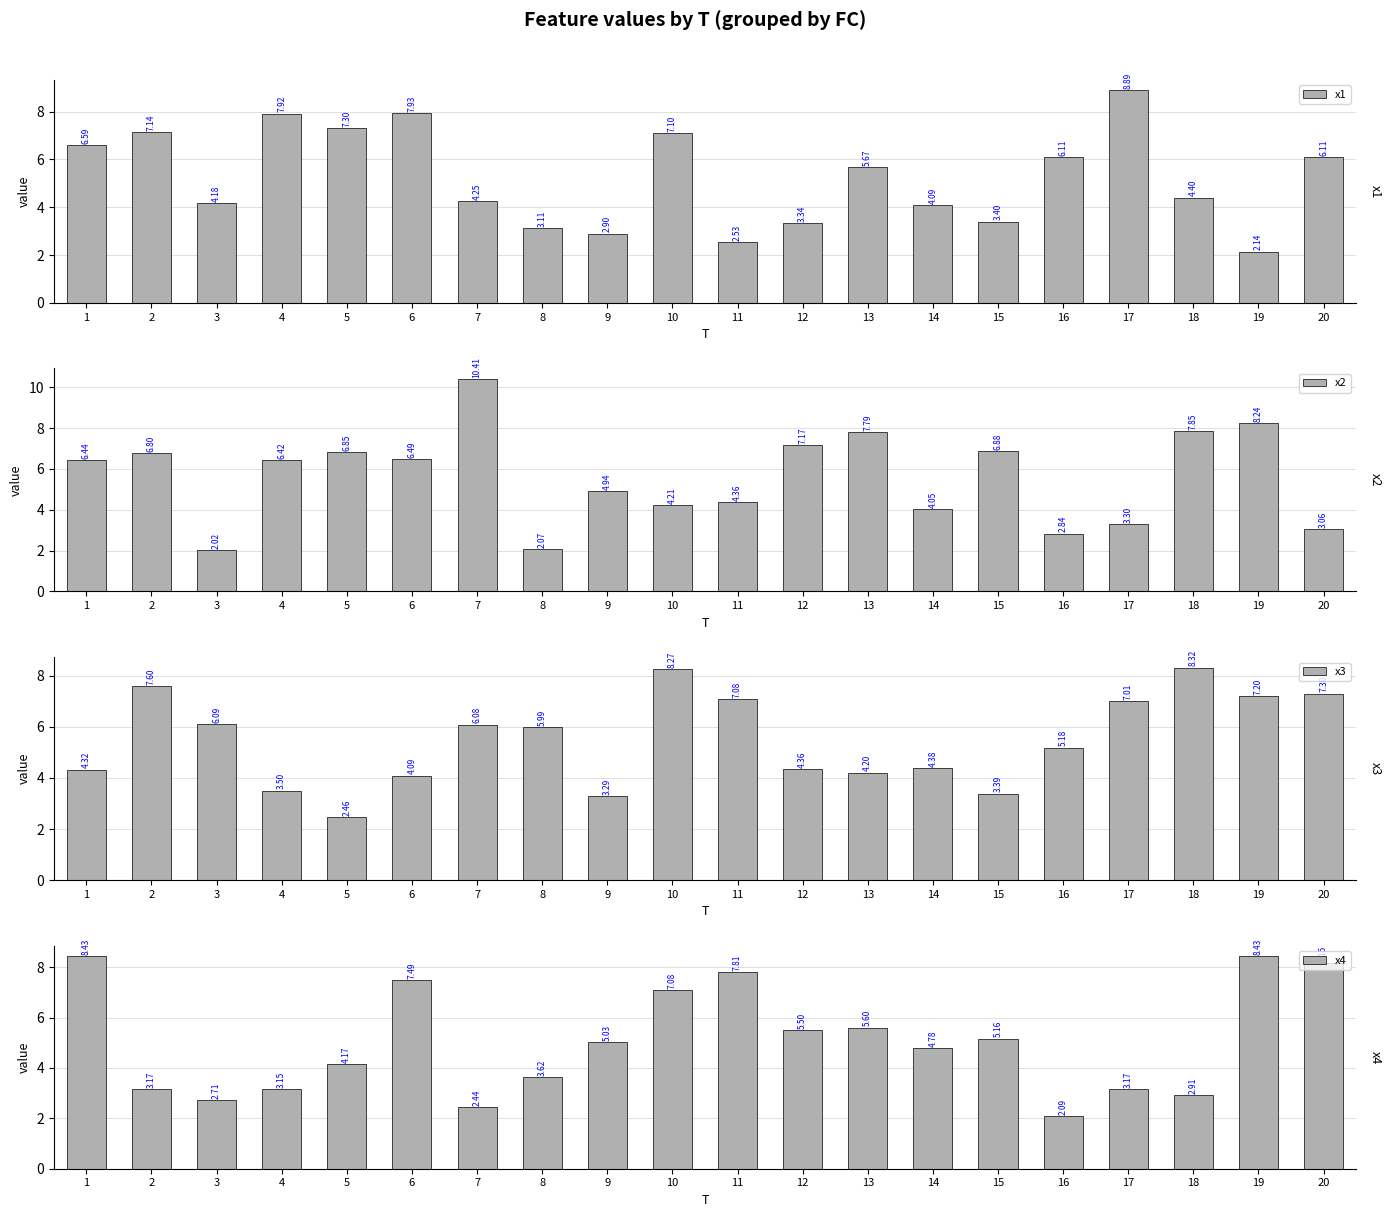

At which label does x4 first exceed 5?

1